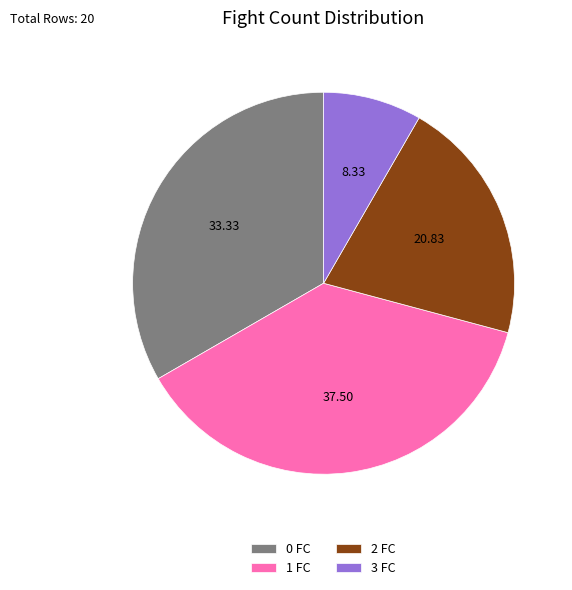

Does 1 account for over 50% of the chart?

No